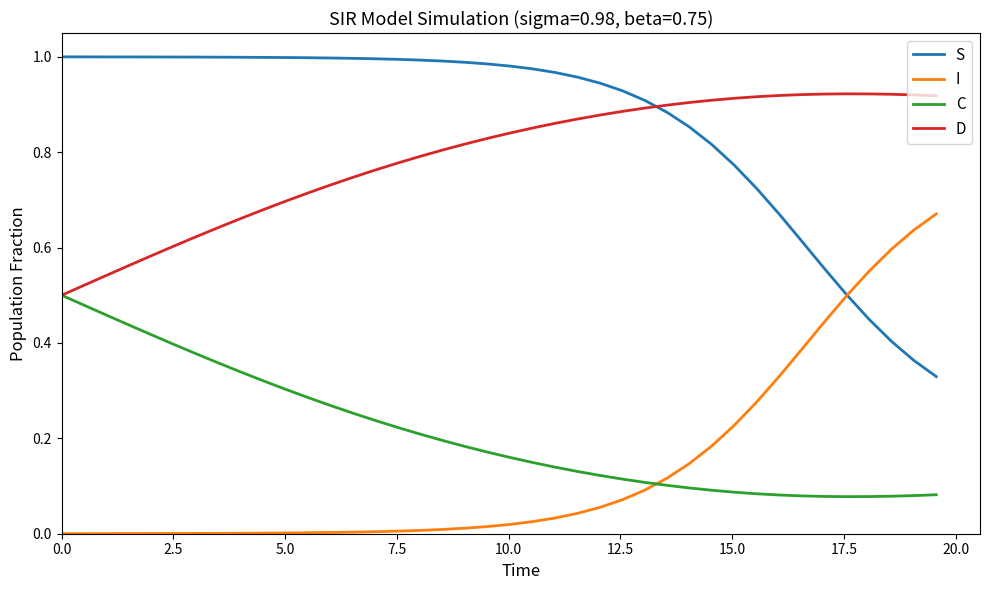

True or false: D and I cross at least once.

False